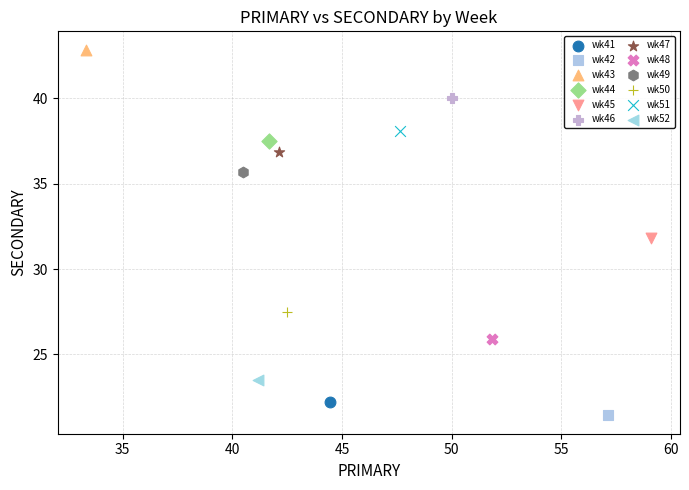

Which series contains the lowest Y value?

wk42